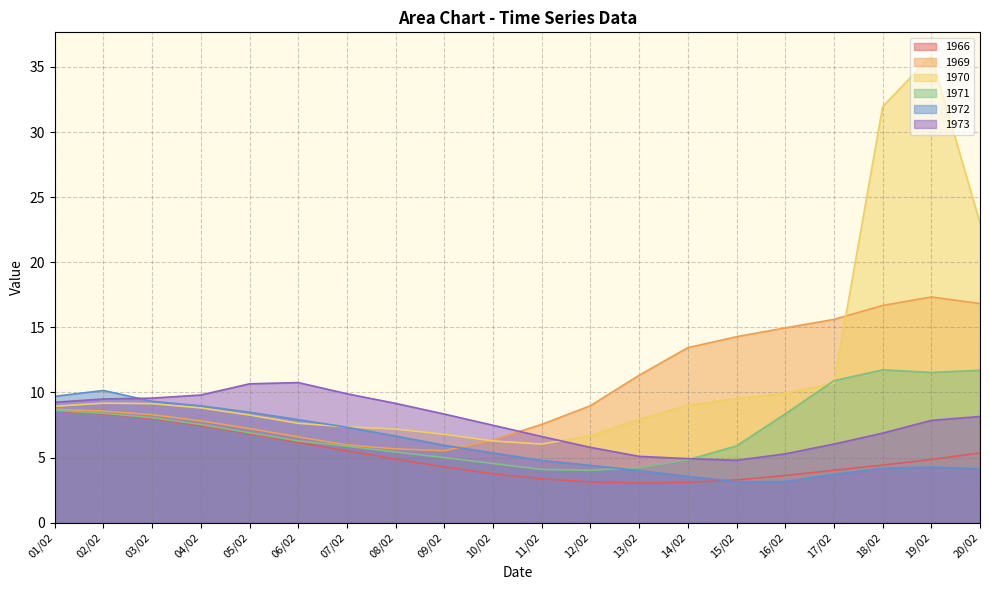

What are all the series names shown in the legend?

1966, 1969, 1970, 1971, 1972, 1973